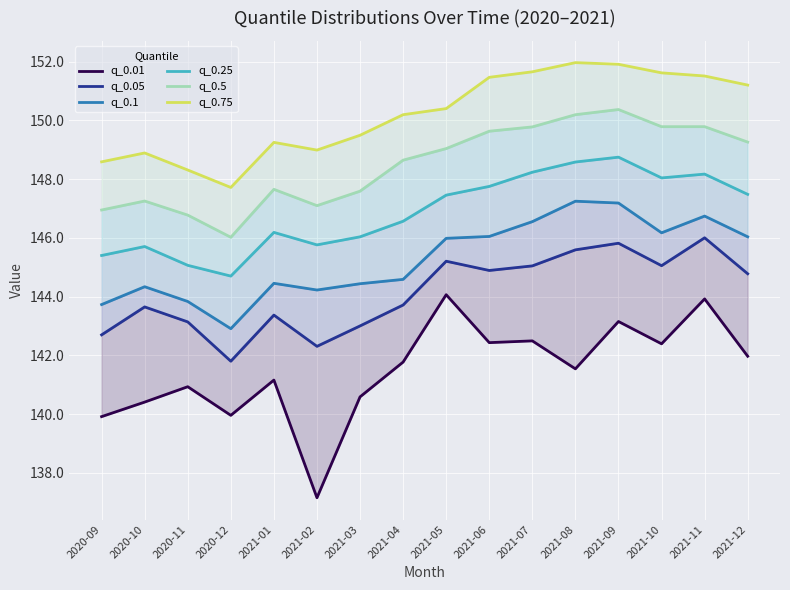

How many lines are shown in the chart?

6